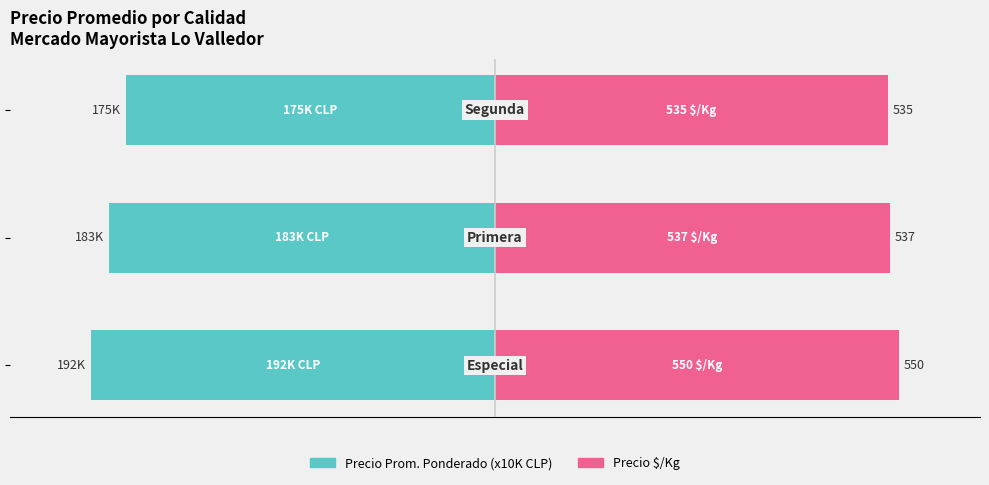

The value of Precio $/Kg at 2 is 13.3. True or false?

False